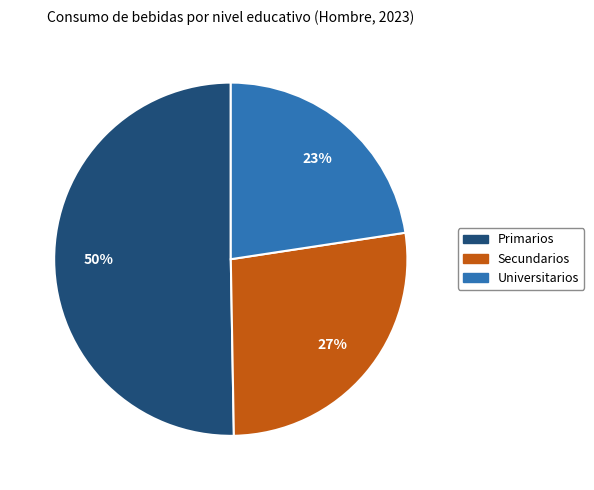

What is the smallest slice in the pie chart?

Universitarios